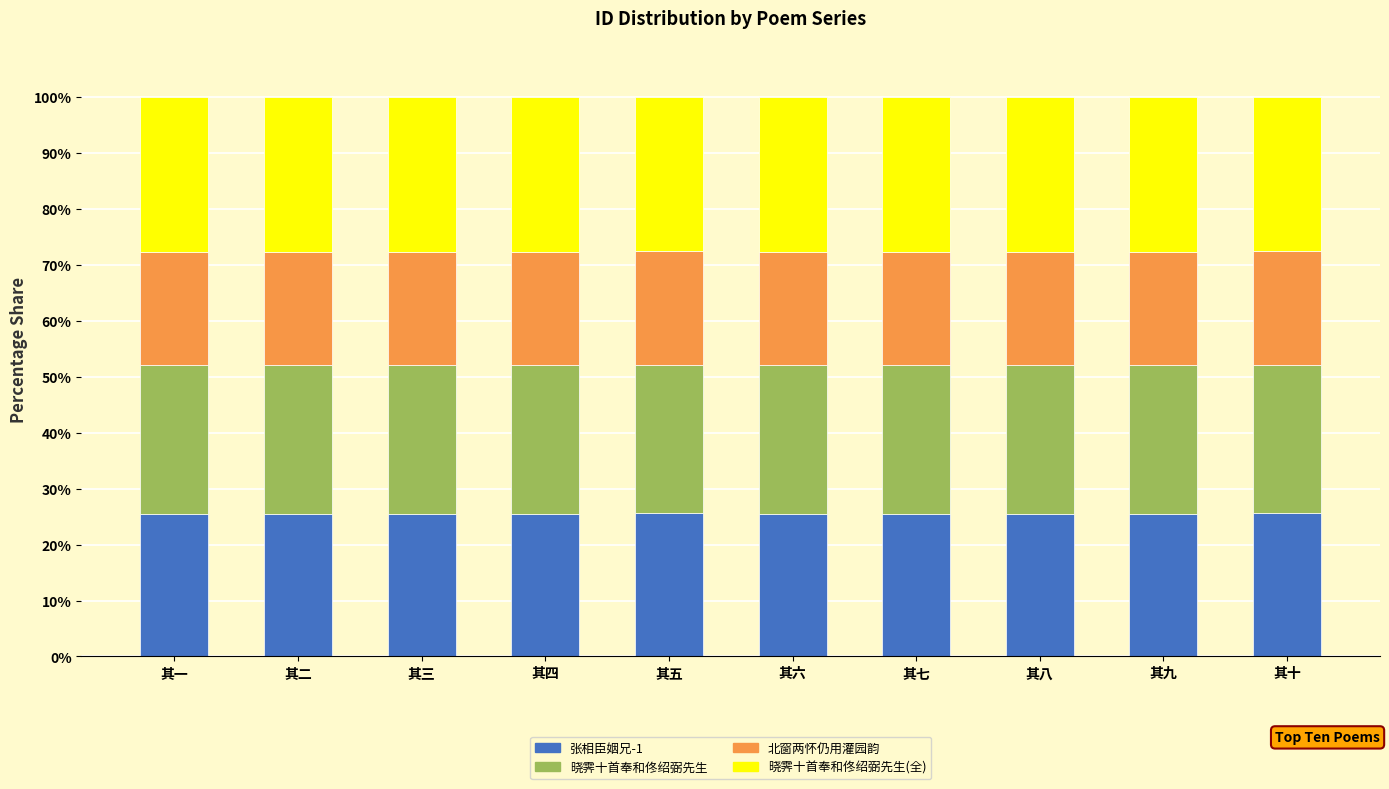

What is the total value across all series at 其九?

100.0